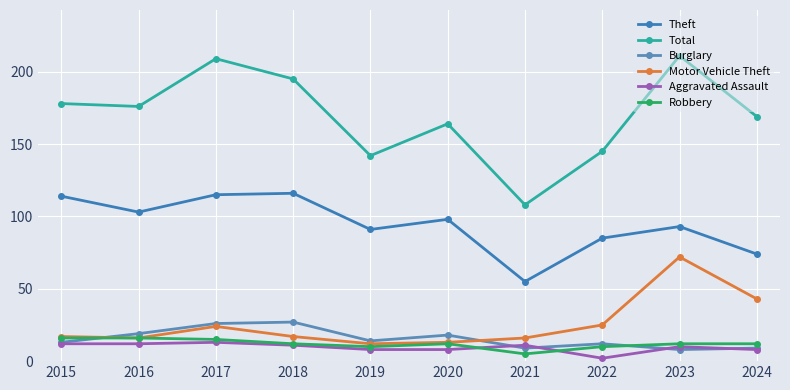

How many lines are shown in the chart?

6